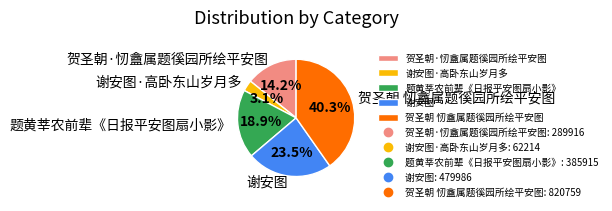

What is the smallest slice in the pie chart?

谢安图·高卧东山岁月多